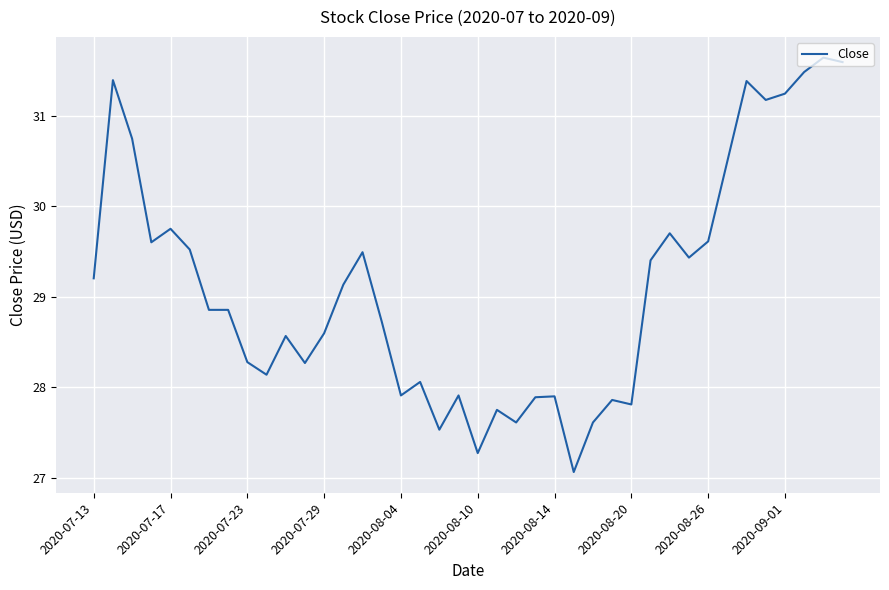

Does the chart have visible grid lines?

Yes